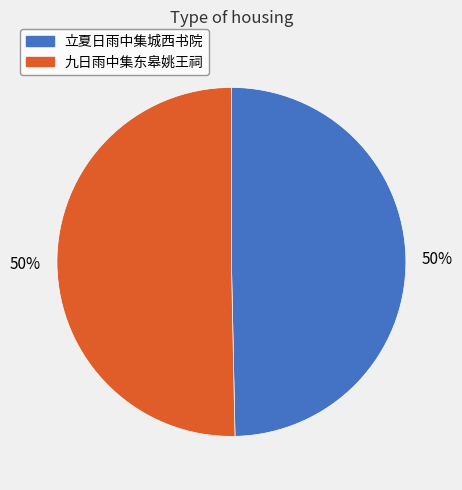

True or false: 立夏日雨中集城西书院 accounts for 64% of the total.

False